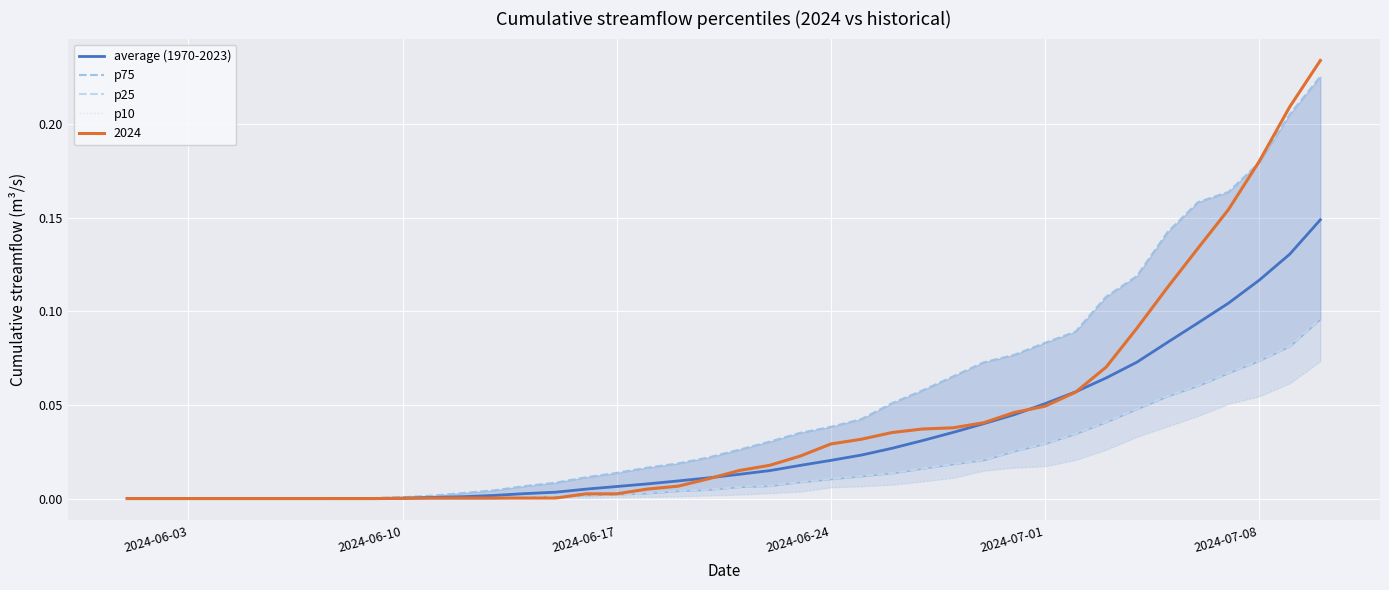

True or false: average (1970-2023) has a value of 0.0 at 2024-06-03.

True